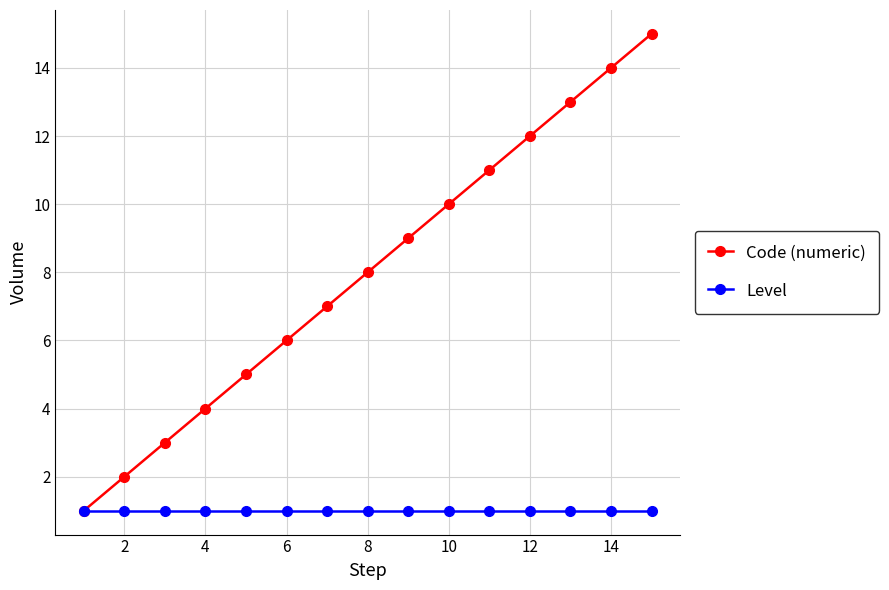

Rank the series by their maximum value, from highest to lowest.

Code (numeric), Level